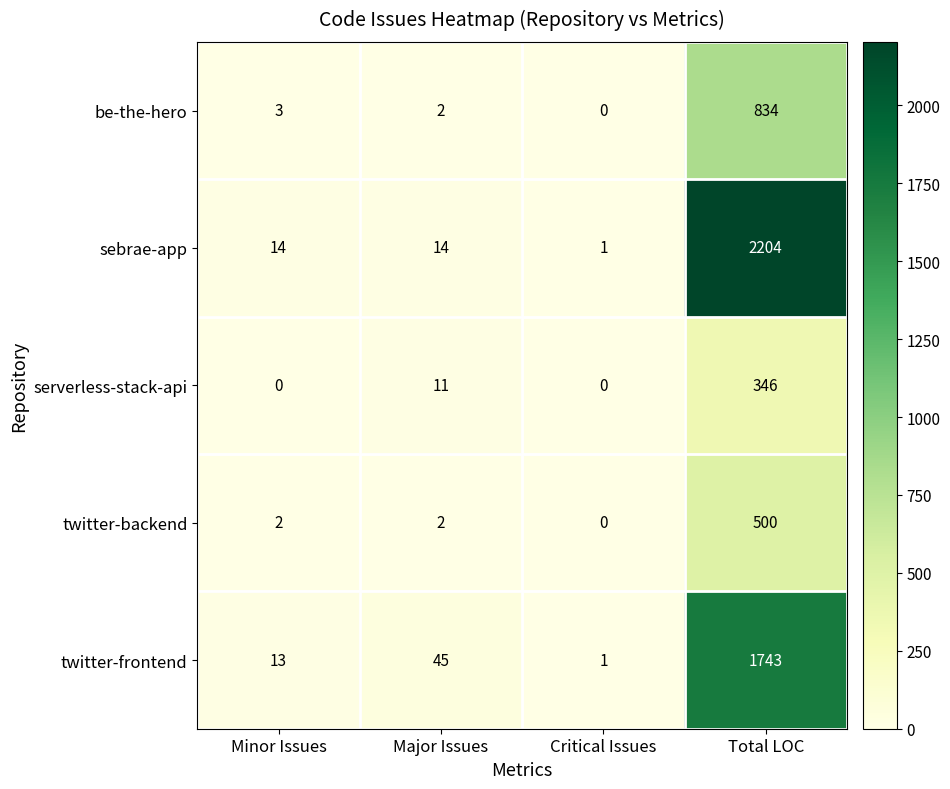

What is the difference between the twitter-frontend values at Major Issues and Minor Issues?

32